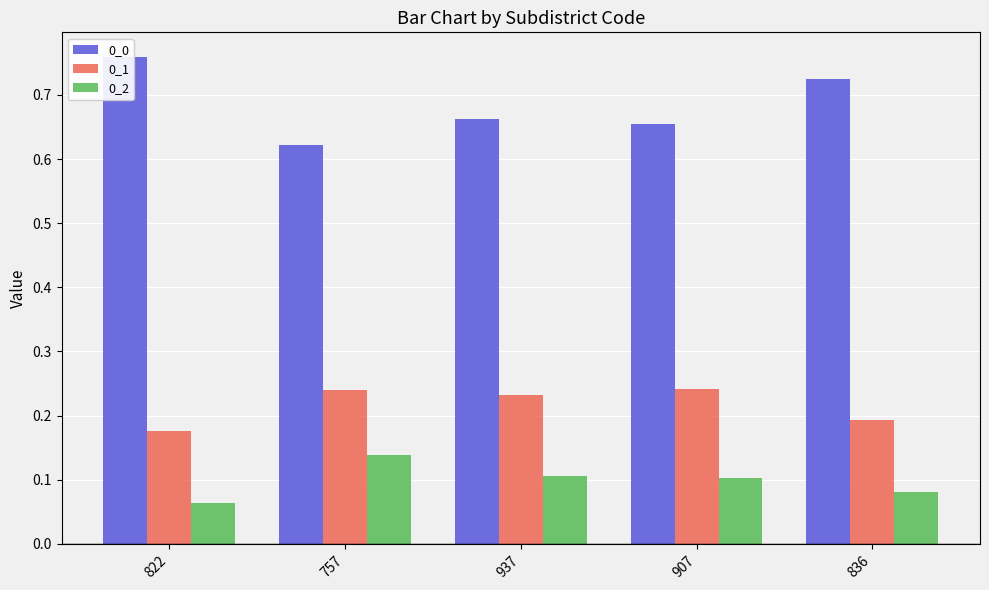

Reading right to left, extract all data points from this chart.

0_0: 0.7	0.7	0.7	0.6	0.8
0_1: 0.2	0.2	0.2	0.2	0.2
0_2: 0.1	0.1	0.1	0.1	0.1